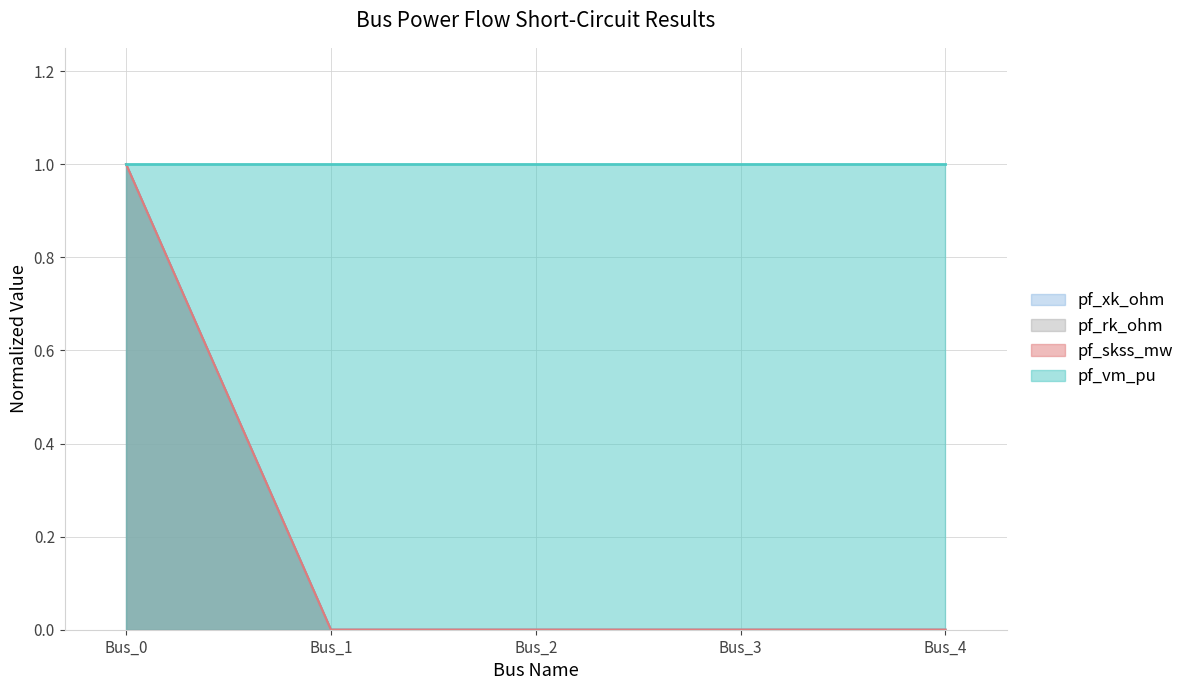

True or false: pf_xk_ohm has a value of 1 at Bus_0.

False